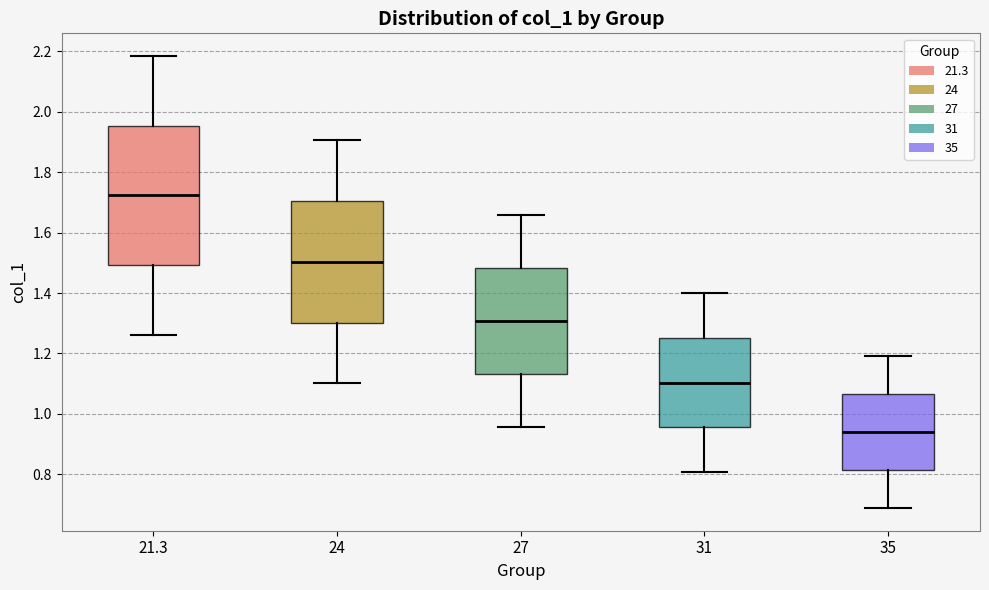

Where does the median line of the box at x = 27 sit on the y-axis? The values are not printed on the chart, so give them approximately, as read against the axis.

1.30